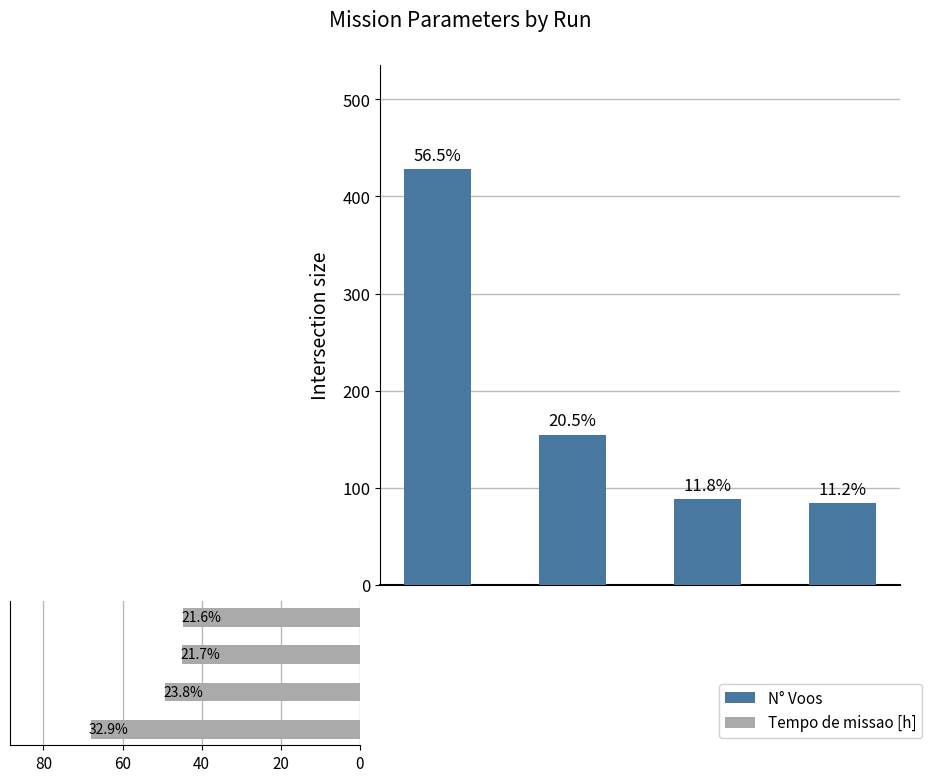

How many data points in Tempo de missao [h] are less than 49?

2